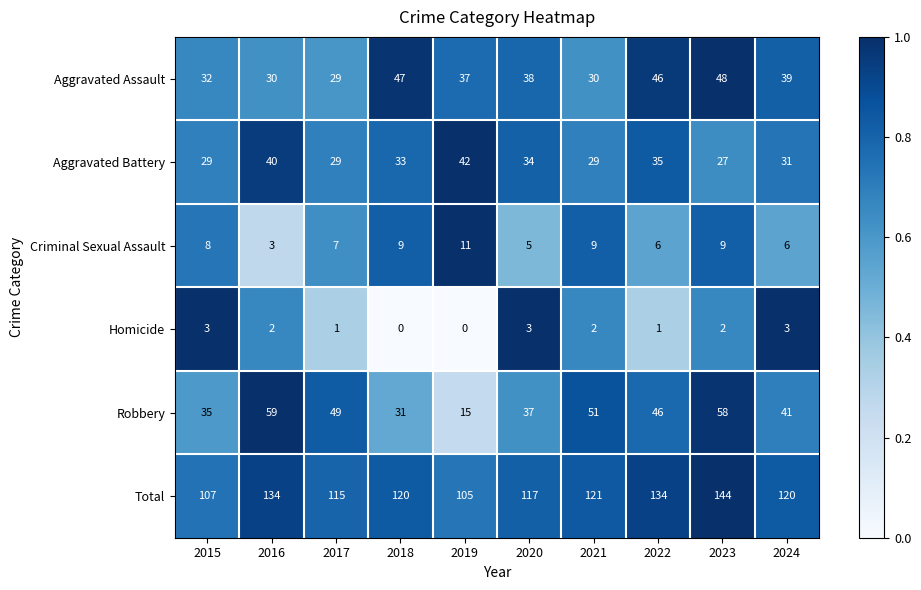

Between 2018 and 2024, which series saw the biggest shift?

Robbery